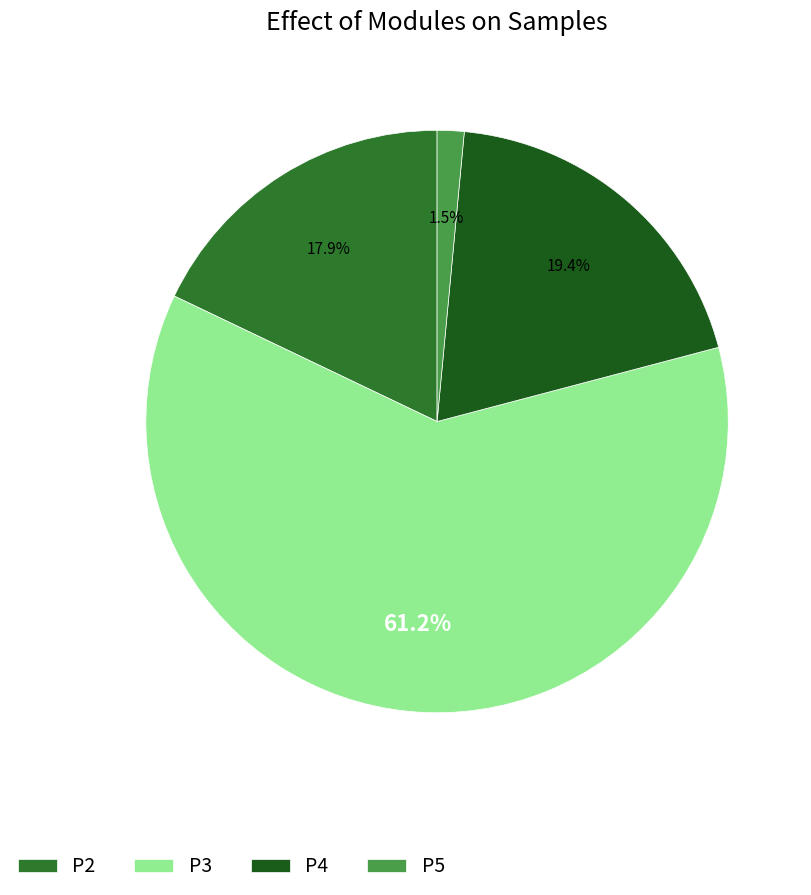

What is the largest slice in the pie chart?

P3